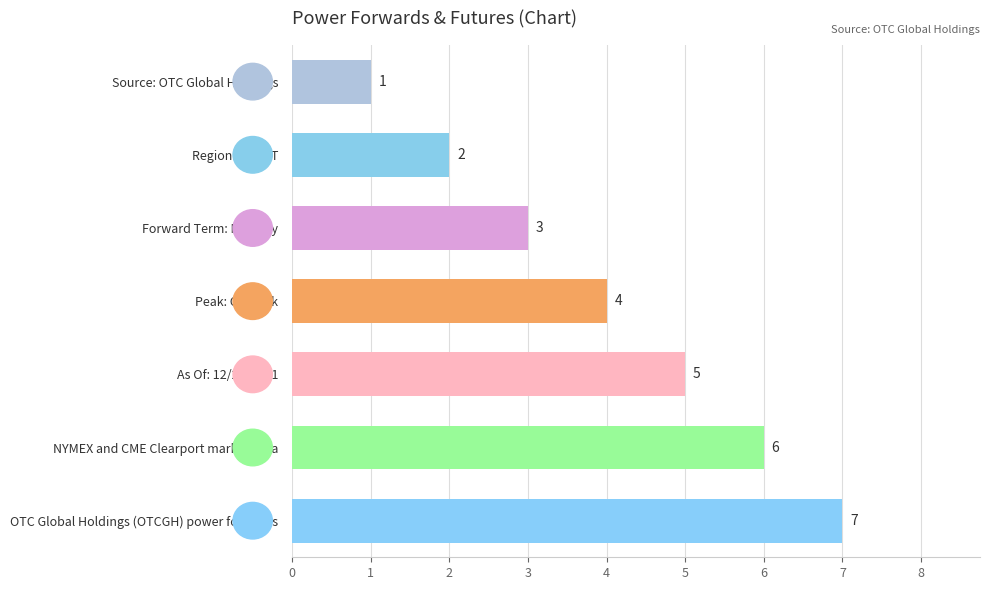

Which label corresponds to the smallest value in the chart?

Source: OTC Global Holdings